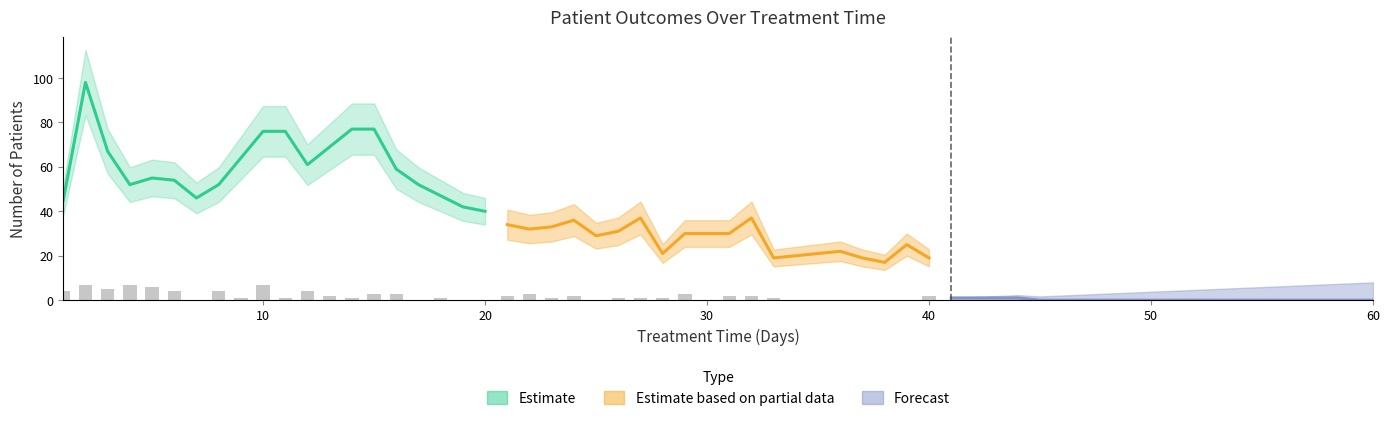

Reading right to left, extract all data points from this chart.

Estimate (recovered): 40	42	47	52	59	77	77	69	61	76	76	64	52	46	54	55	52	67	98	45
Estimate (partial): 19	25	17	19	22	21	20	19	37	30	30	30	21	37	31	29	36	33	32	34
Forecast (deceased): 0	0	0	0	0	0	0	0	0	0	0	0	0	0	0	0	1	1	1	1